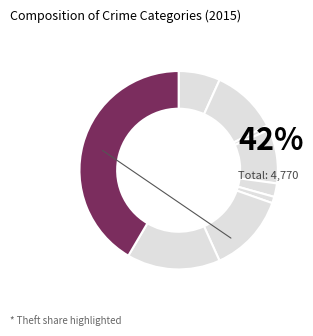

Count the number of slices in the pie.

9